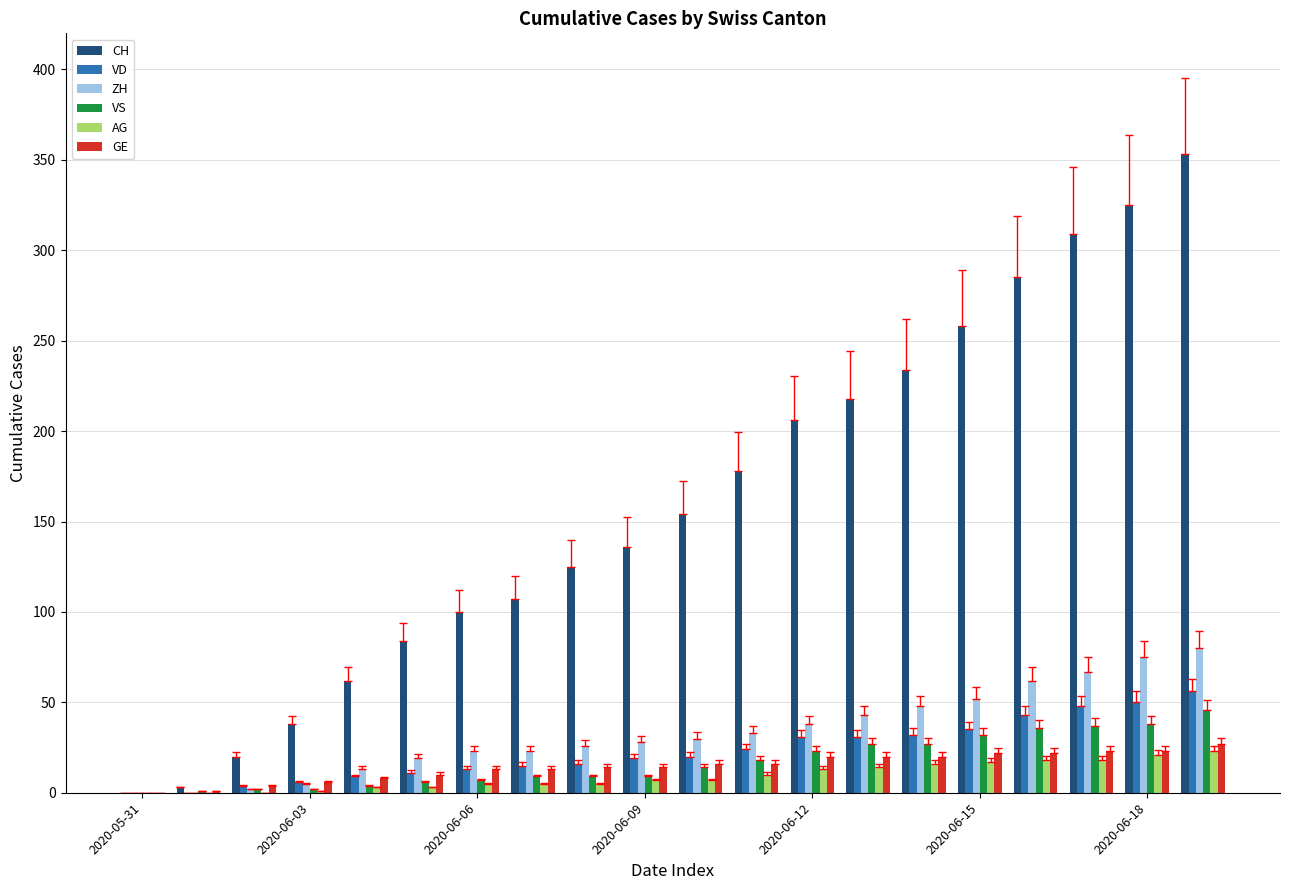

What is the sum of all VS values?

347